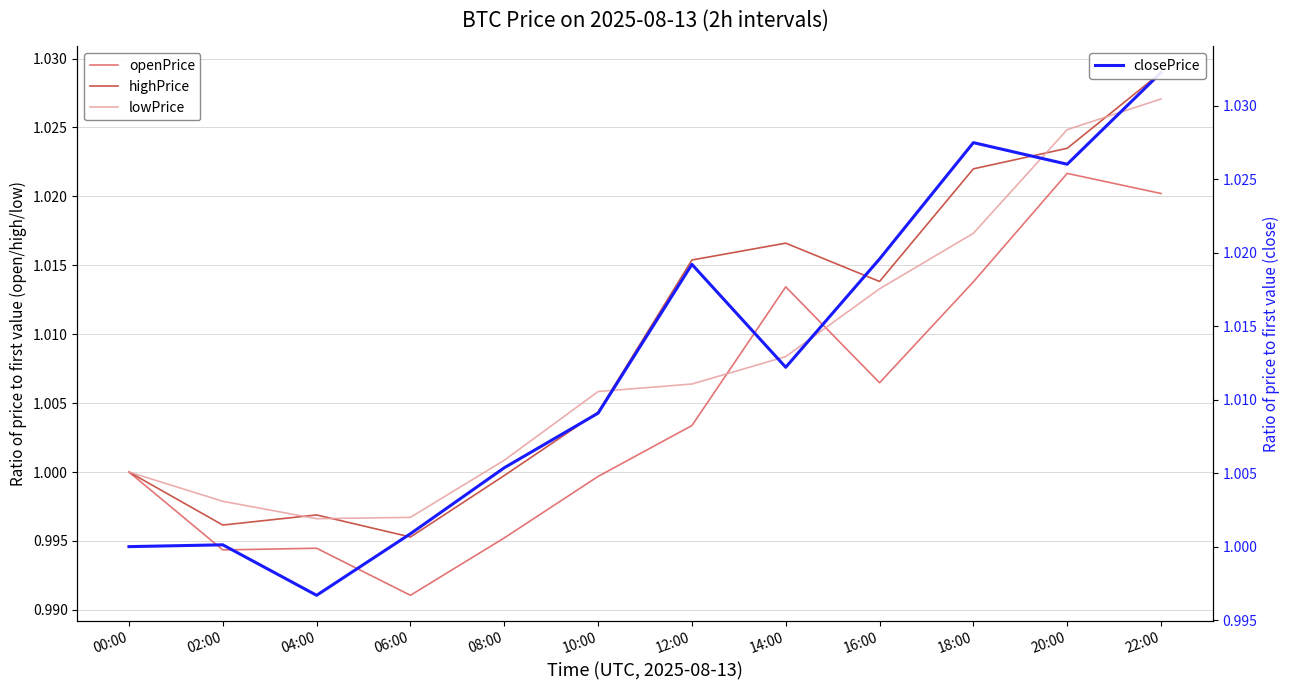

Rank the series at 20:00 from highest to lowest value.

closePrice, lowPrice, highPrice, openPrice